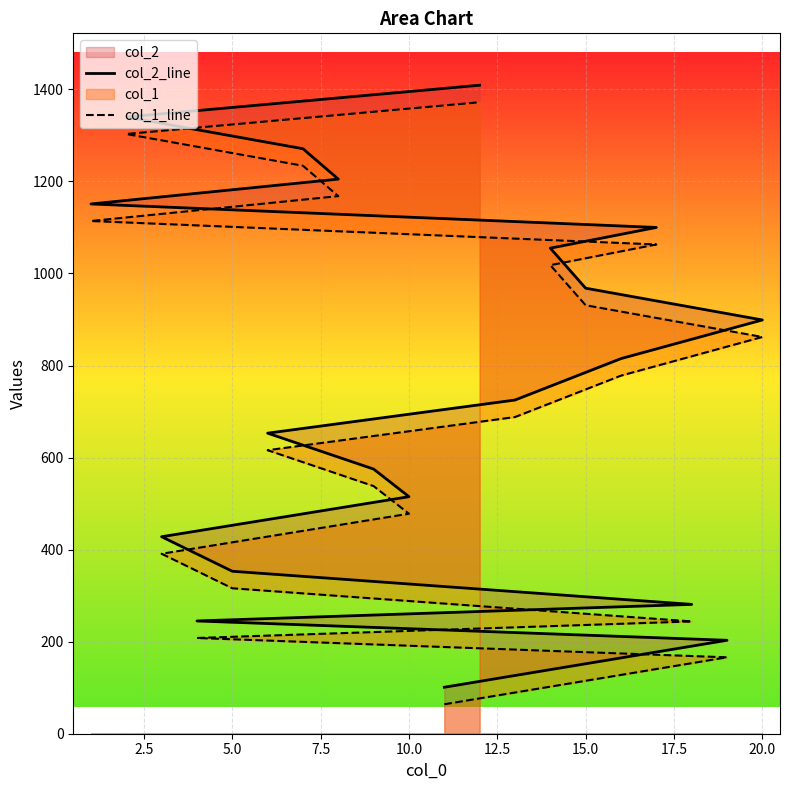

What is the sum of all col_2_line values?

15292